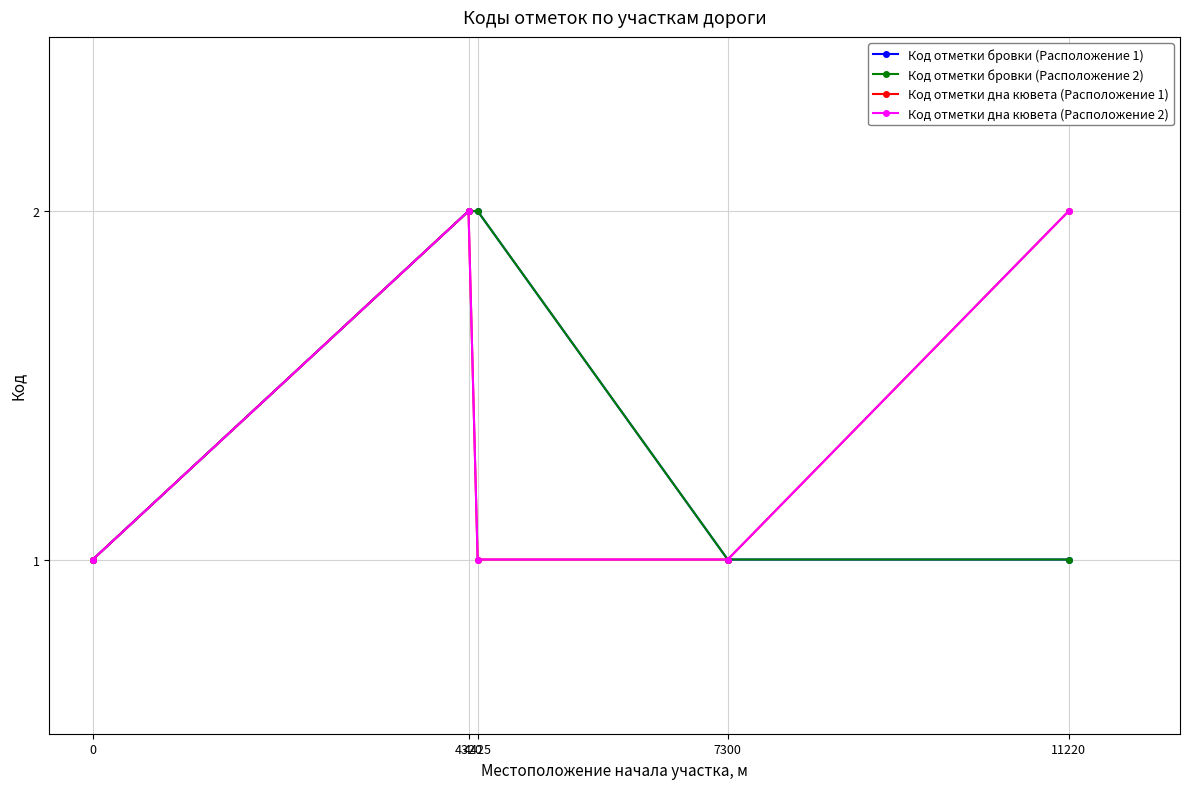

Between 4320 and 11220, which series saw the biggest shift?

Код отметки бровки (Расположение 1)